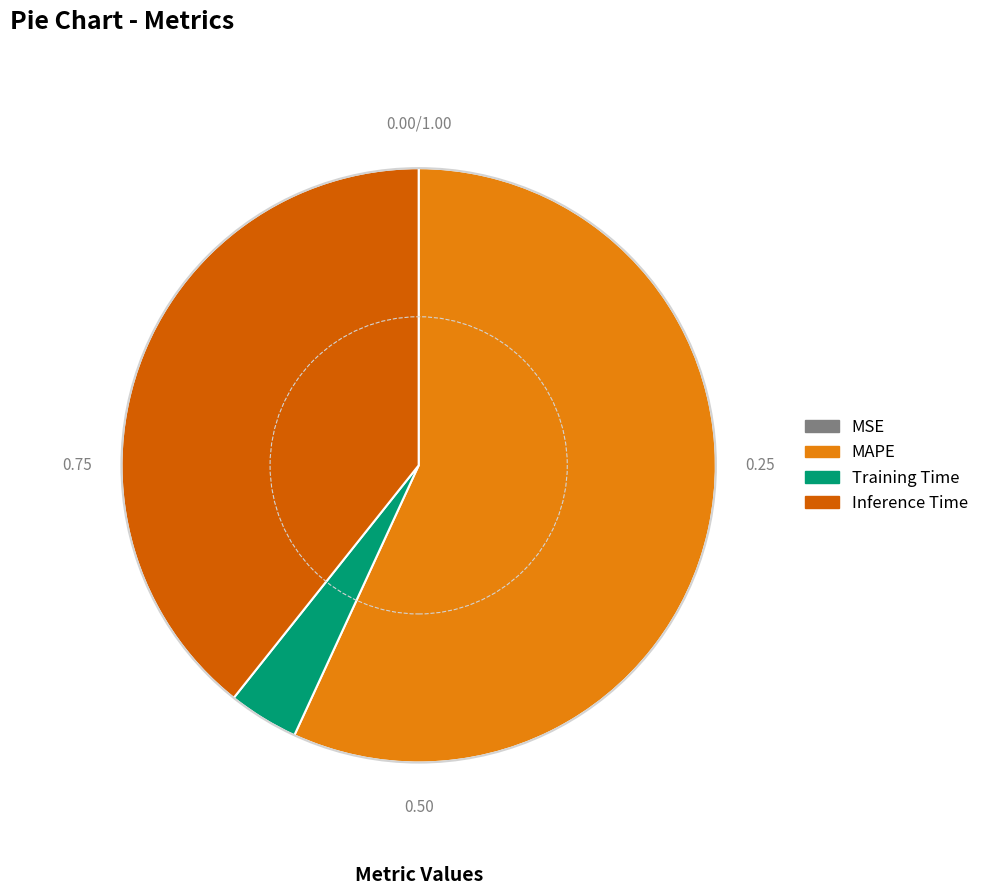

Does any single category account for the majority?

Yes